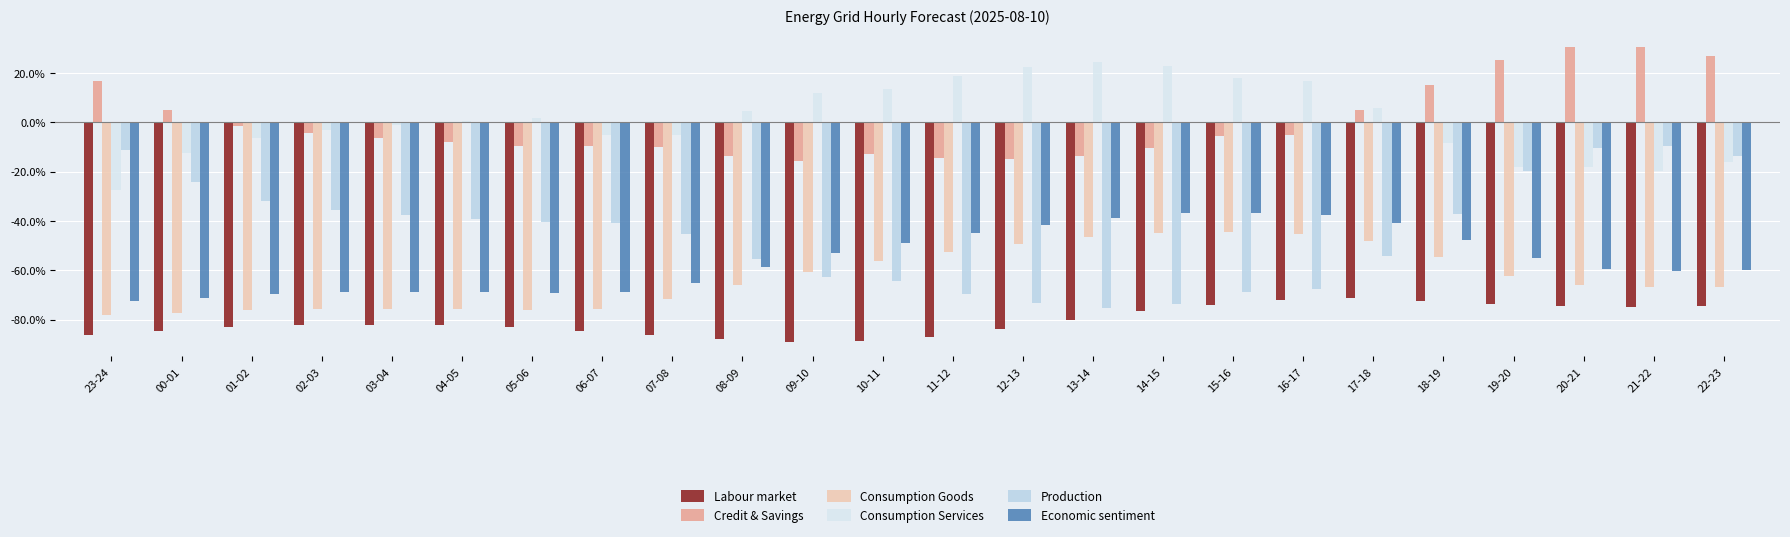

The Economic sentiment series shows -72.0 at 09-10. True or false?

False